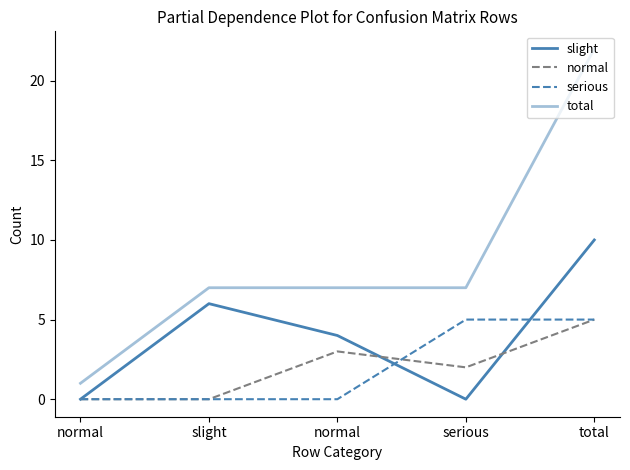

Is it true that serious equals -2 at slight?

False